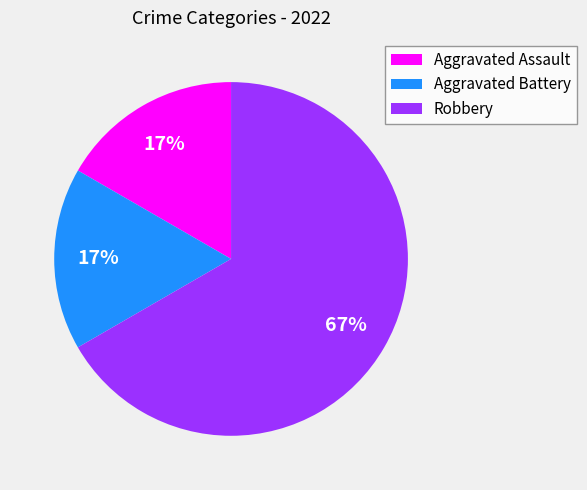

The Robbery slice represents 67% of the pie. True or false?

True